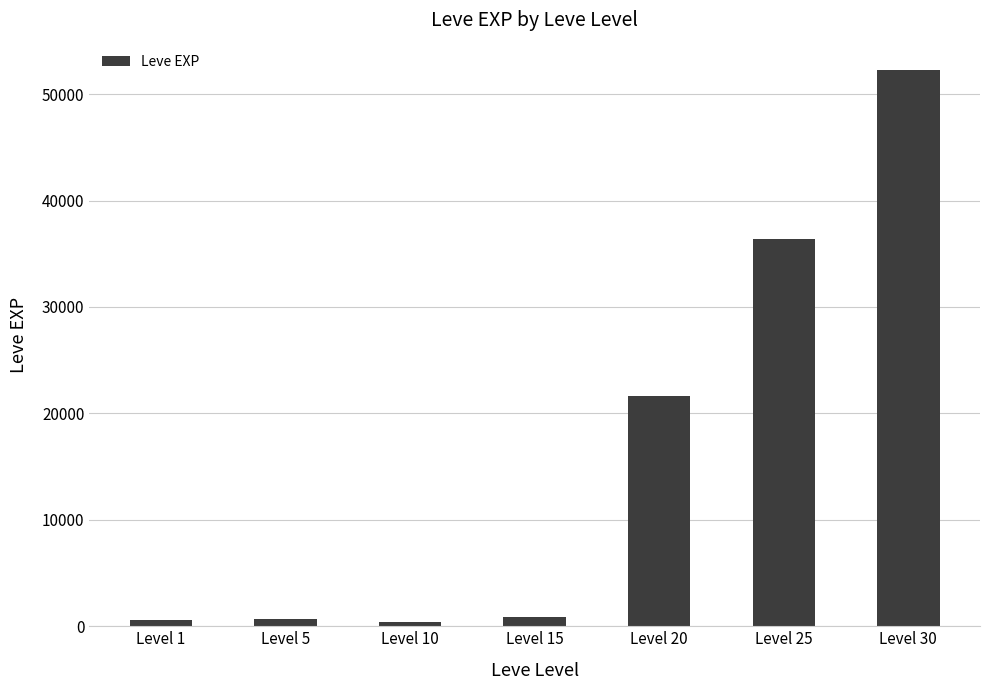

What is the difference between the maximum and second lowest values?

51590